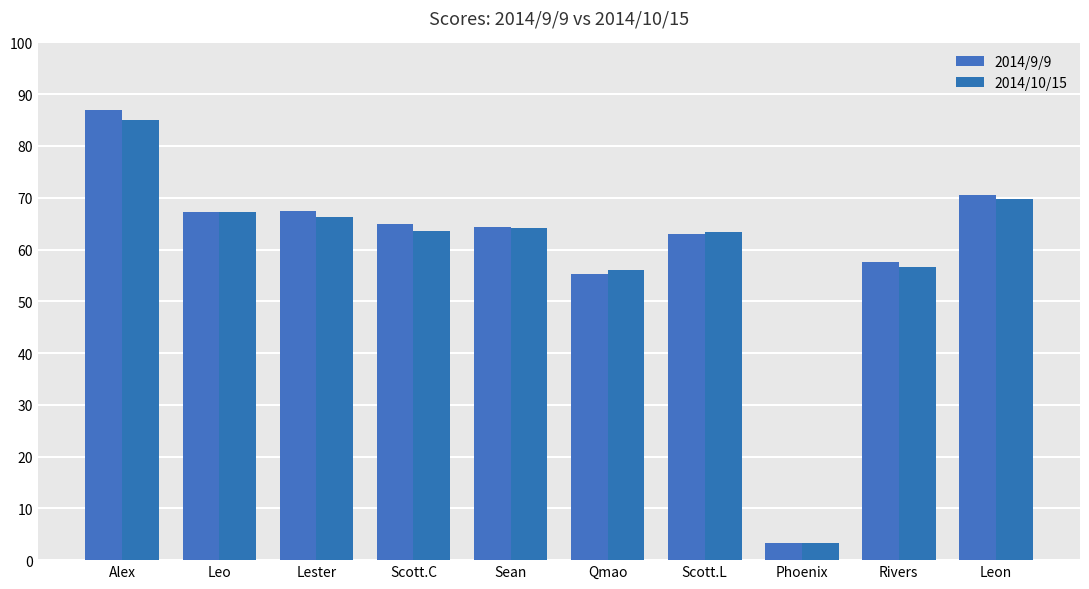

Does the chart contain any negative values?

No